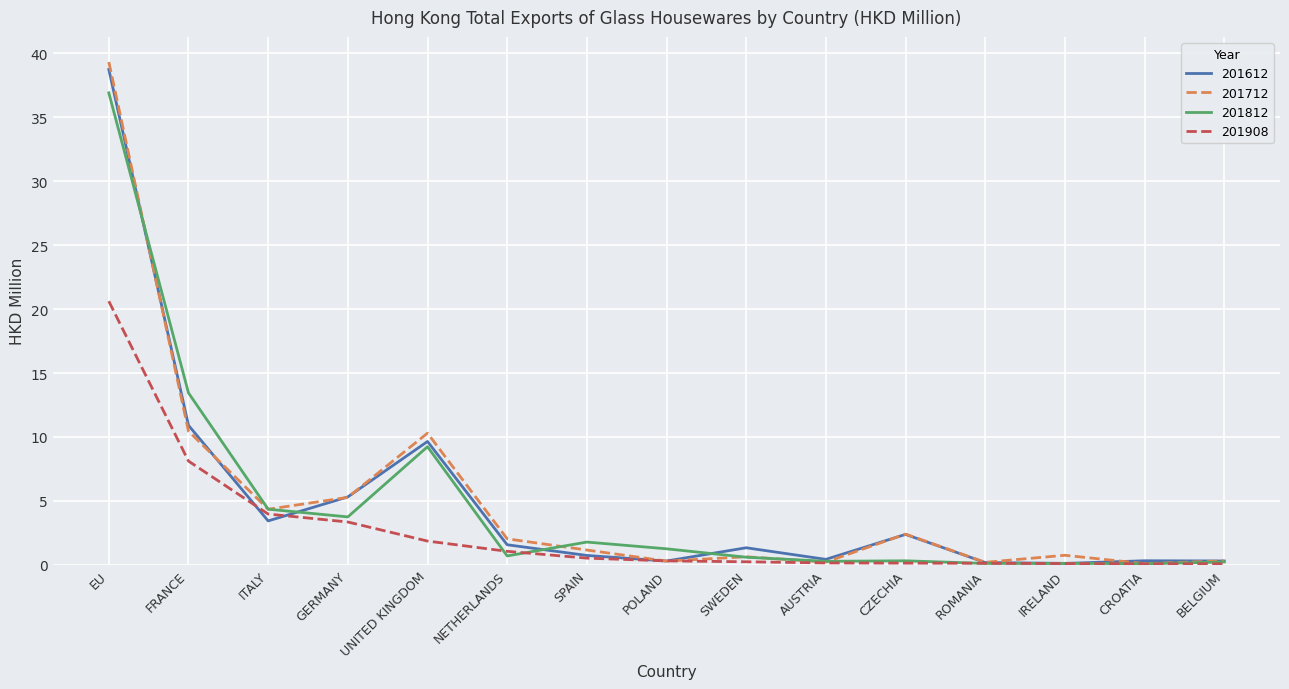

Which series has the widest spread of values?

201712